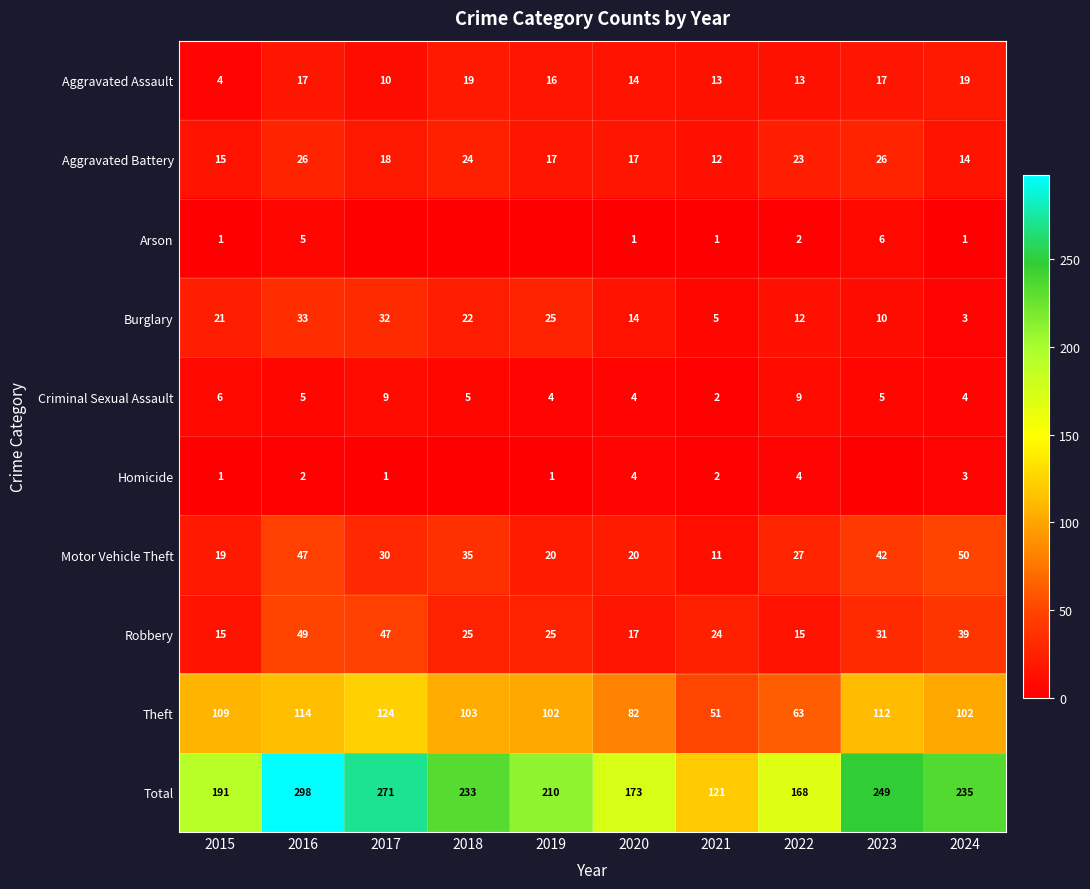

What is the difference between the maximum and minimum values in the Aggravated Assault series?

15